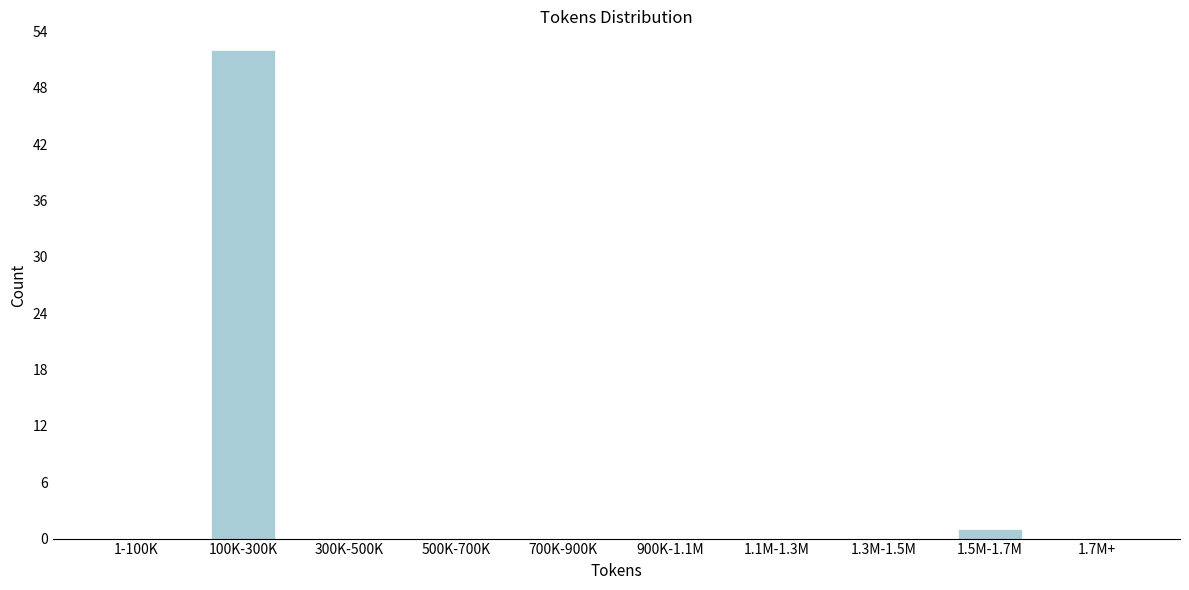

Reading left to right, list all the values displayed in this chart.

1-100K=0	100K-300K=52	300K-500K=0	500K-700K=0	700K-900K=0	900K-1.1M=0	1.1M-1.3M=0	1.3M-1.5M=0	1.5M-1.7M=1	1.7M+=0